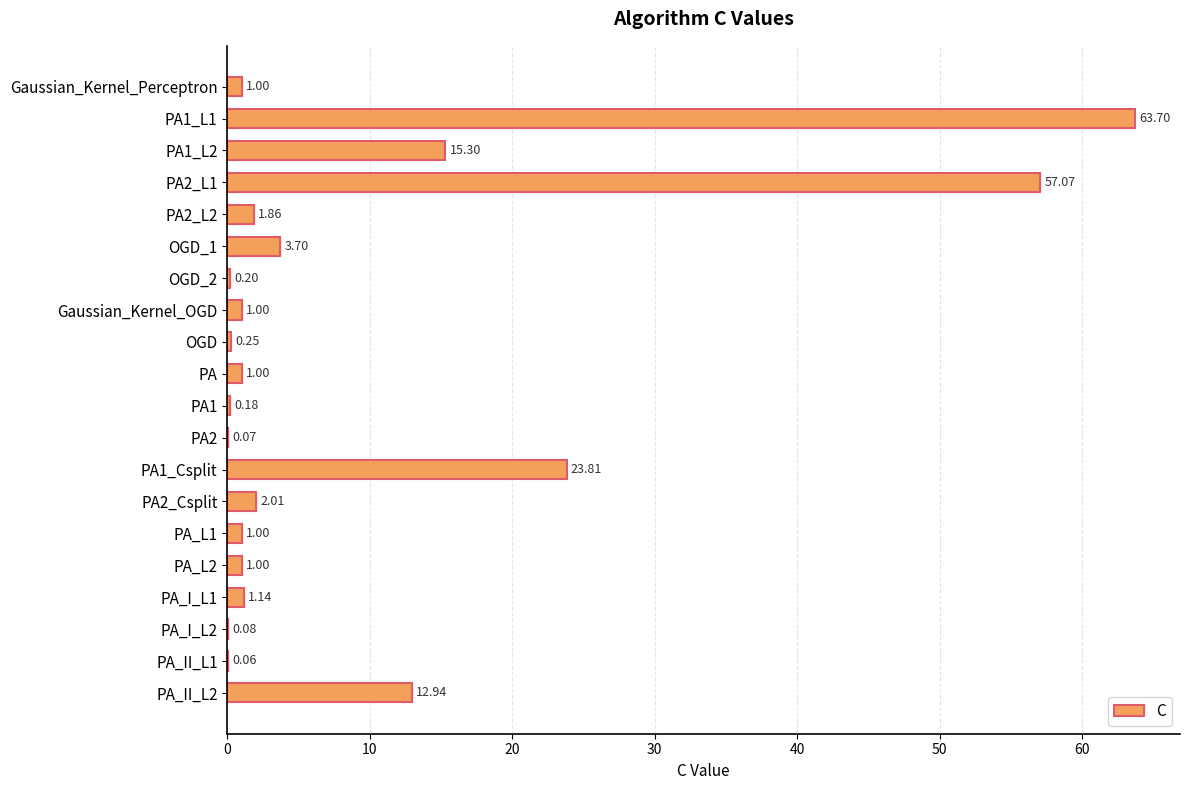

What is the change in value from PA2_L2 to PA1?

-1.7